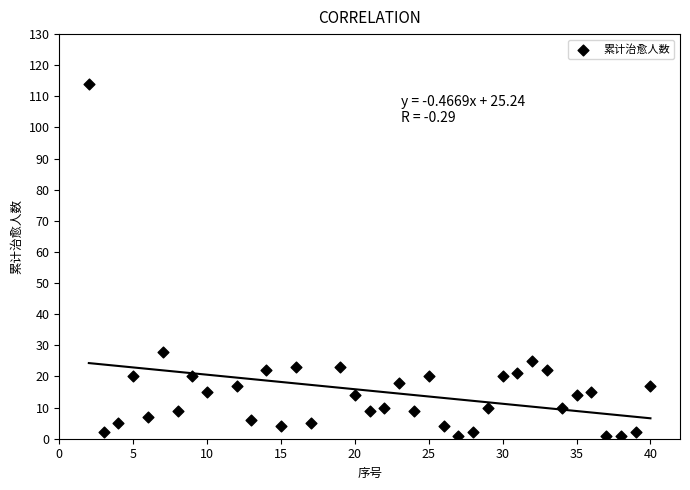

What Y value in the scatter plot is closest to 57?

28